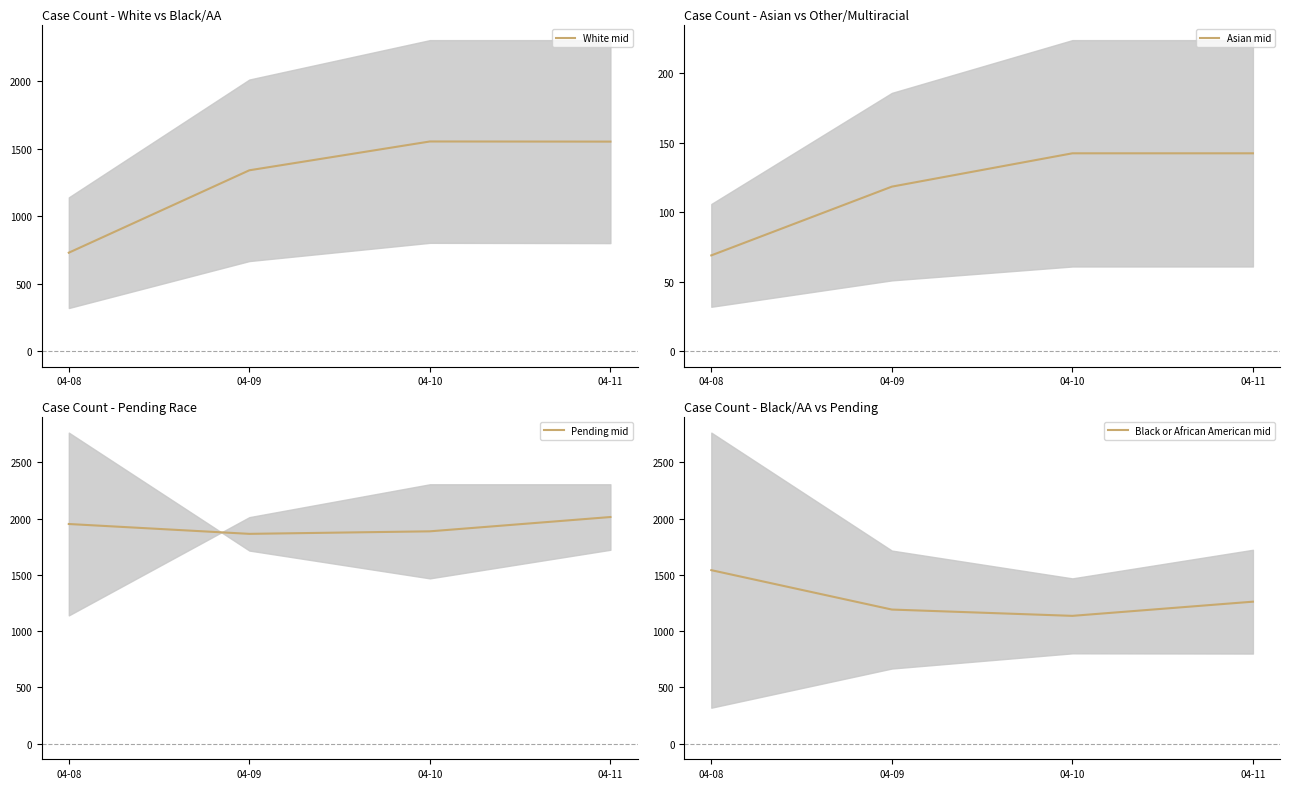

How many times do White mid and Black or African American mid cross each other?

1